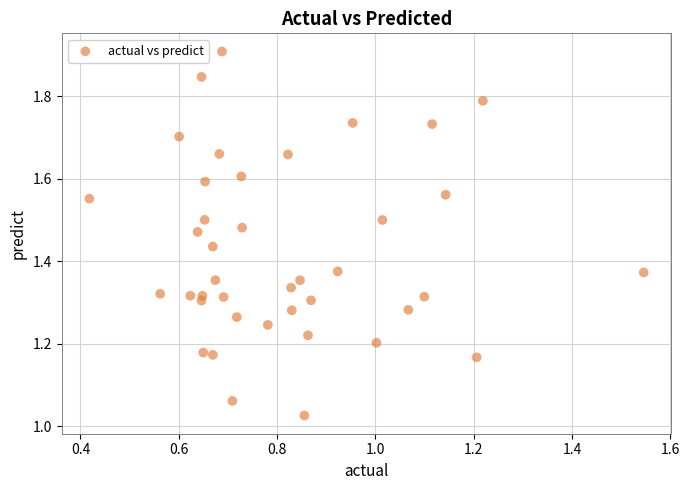

What is the range of Y values (max minus min)?

0.9